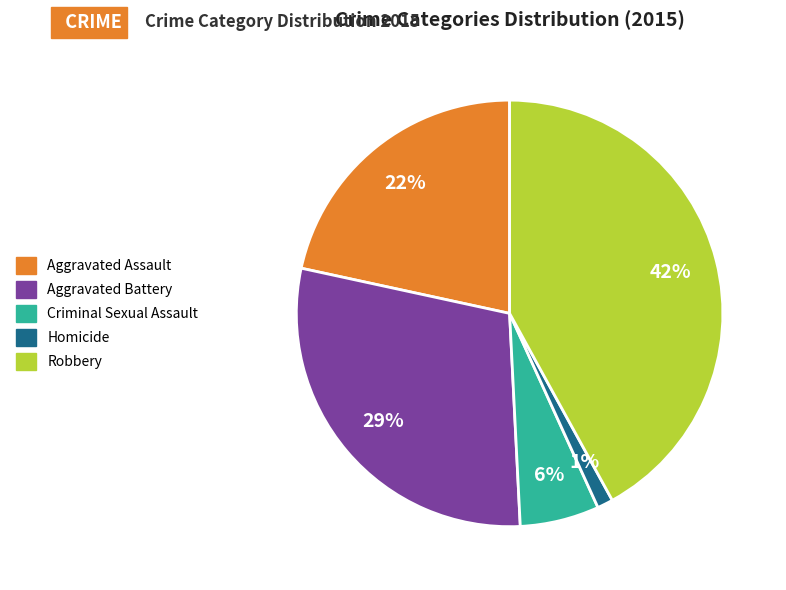

Rank the categories by value from highest to lowest.

Robbery, Aggravated Battery, Aggravated Assault, Criminal Sexual Assault, Homicide